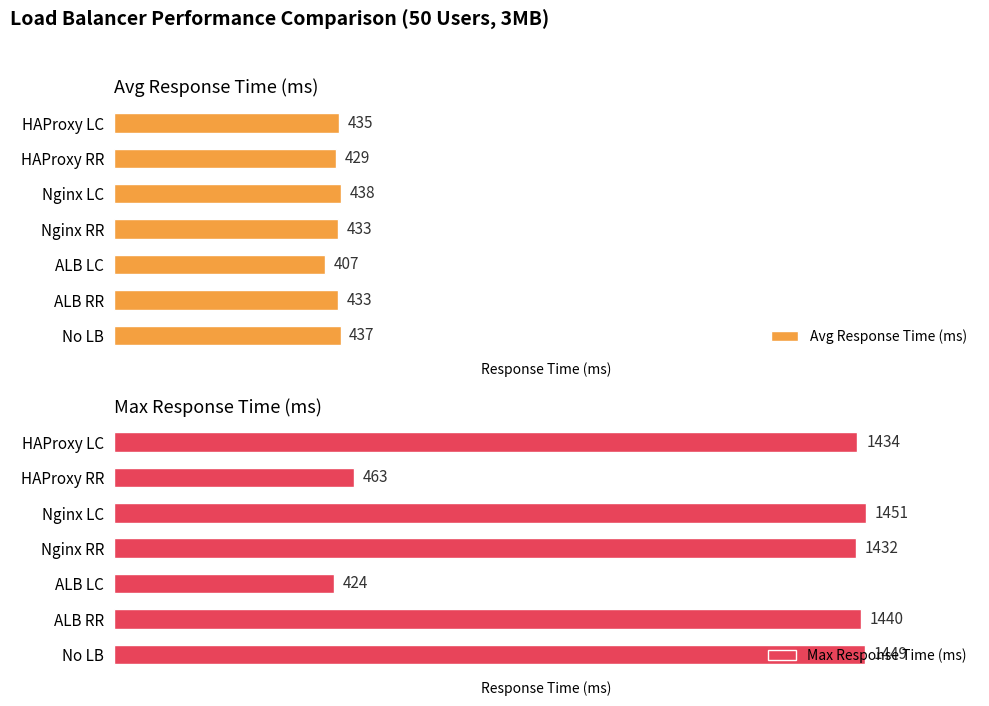

List the labels in order of Max Response Time (ms) value, smallest first.

ALB LC, HAProxy RR, Nginx RR, HAProxy LC, ALB RR, No LB, Nginx LC